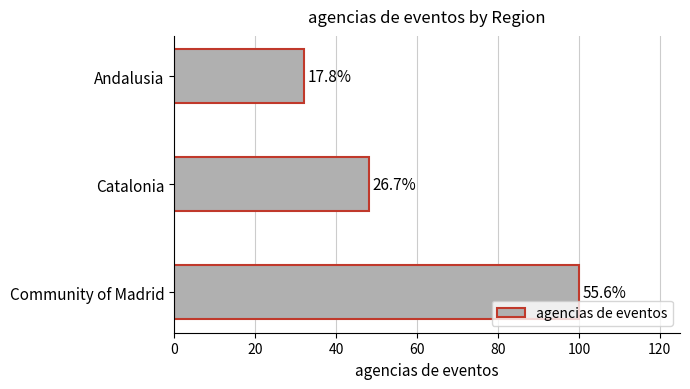

How many bars are there in total?

3